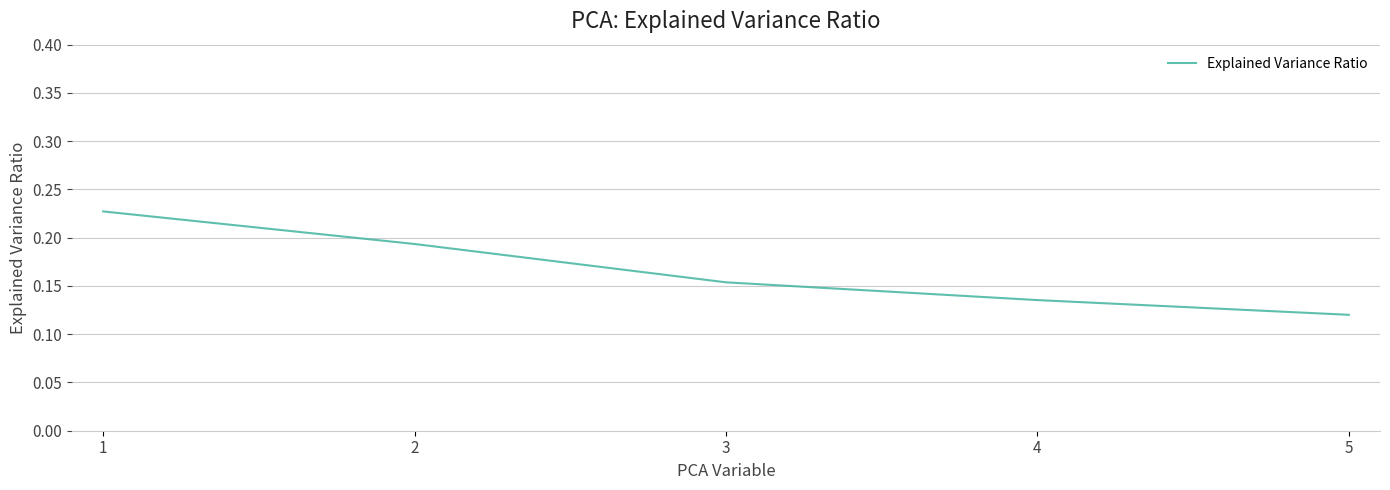

What is the sum of the values at 2 and 3?

0.3